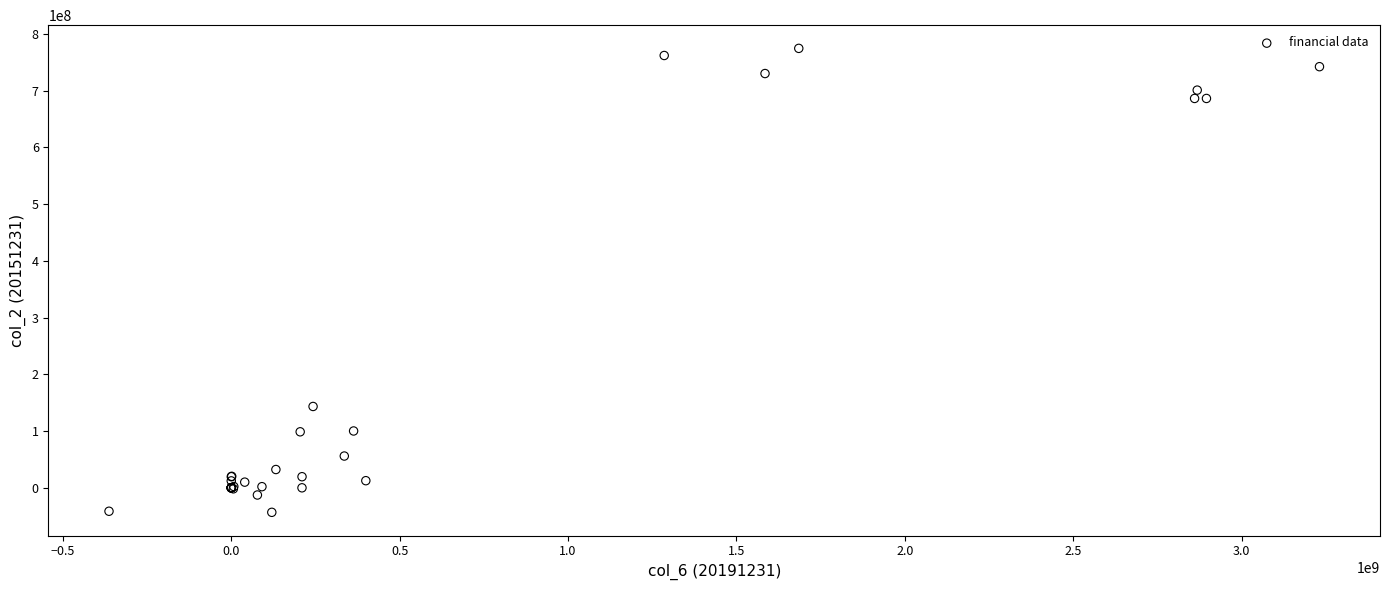

What Y value in the scatter plot is closest to 365773583?

143409973.2